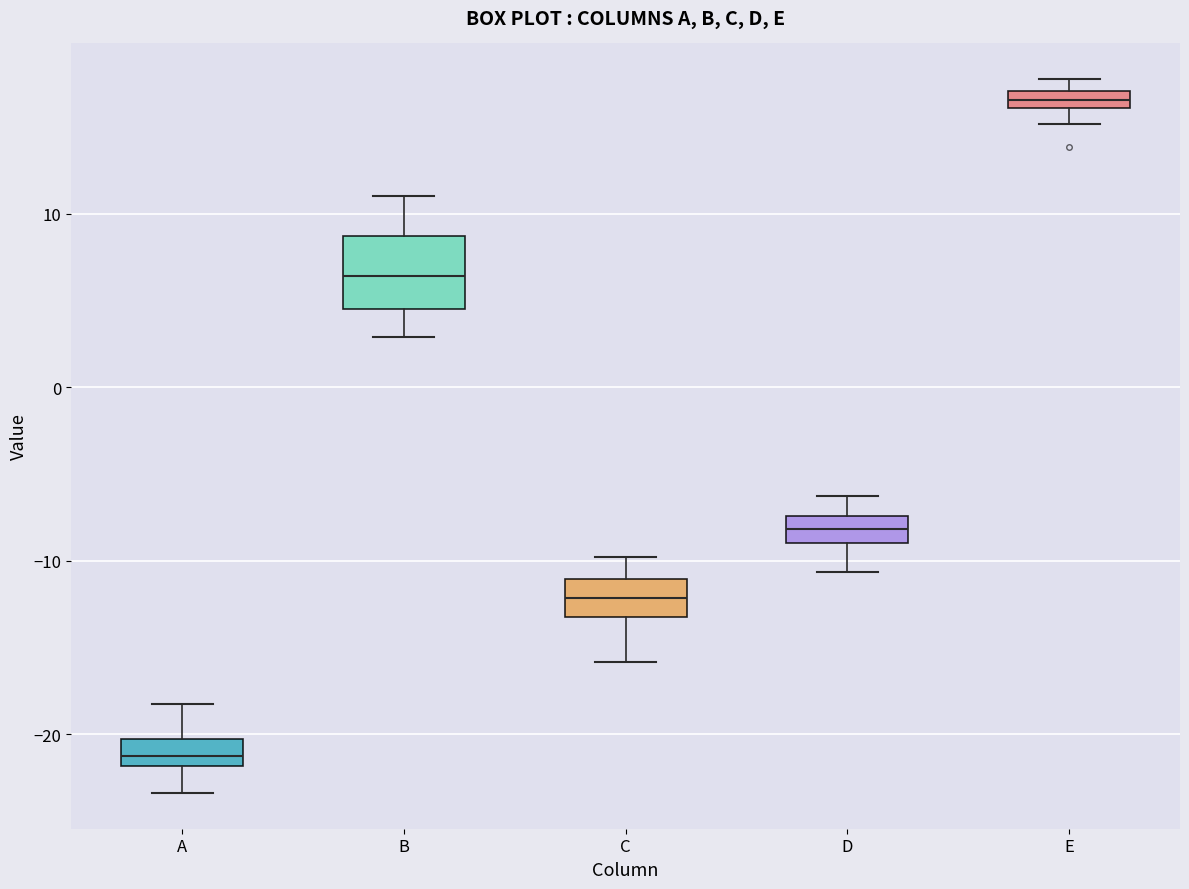

Which box is the tallest, from its lower edge to its upper edge?

B